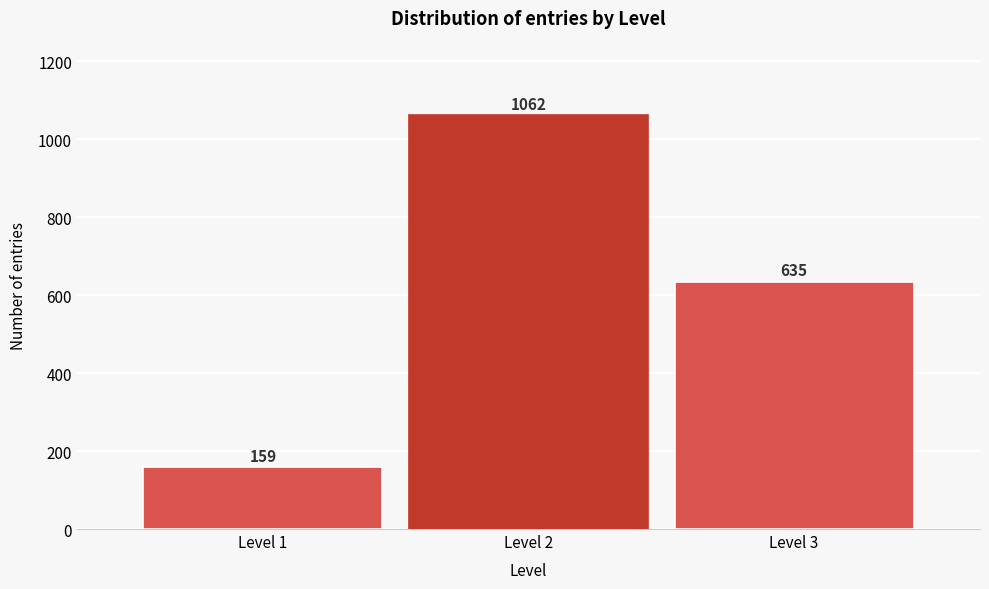

Reading right to left, list all the values displayed in this chart.

635	1062	159